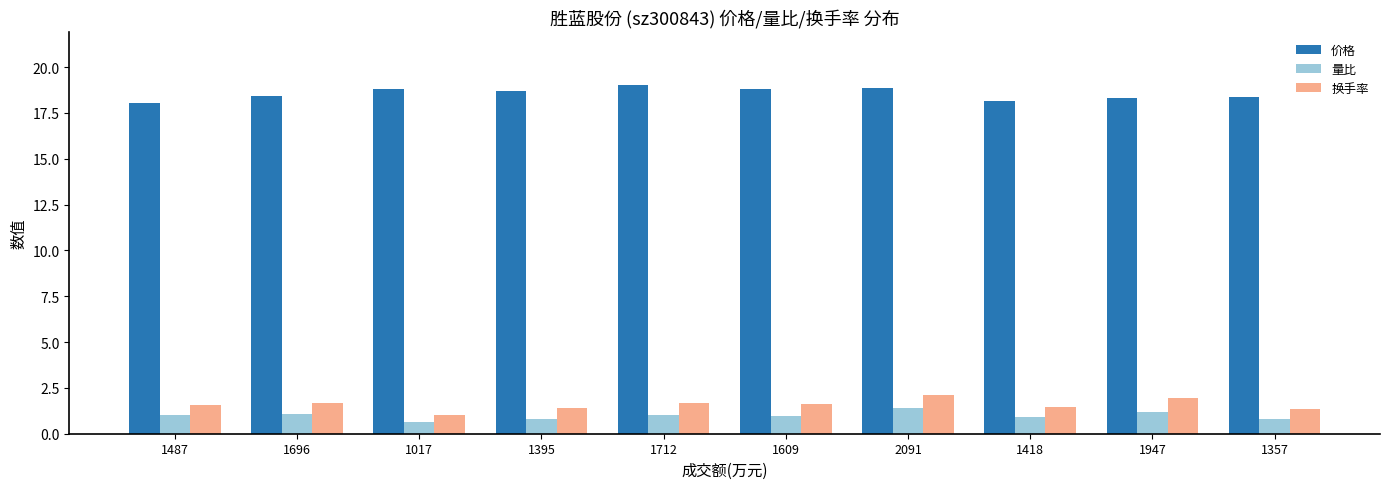

Rank the series at 2091 from highest to lowest value.

价格, 换手率, 量比